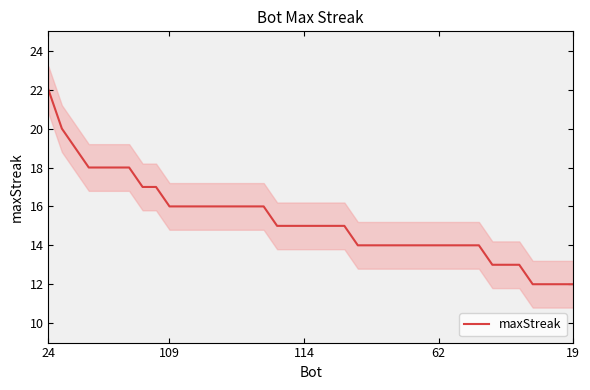

Count the number of data series in this chart.

1